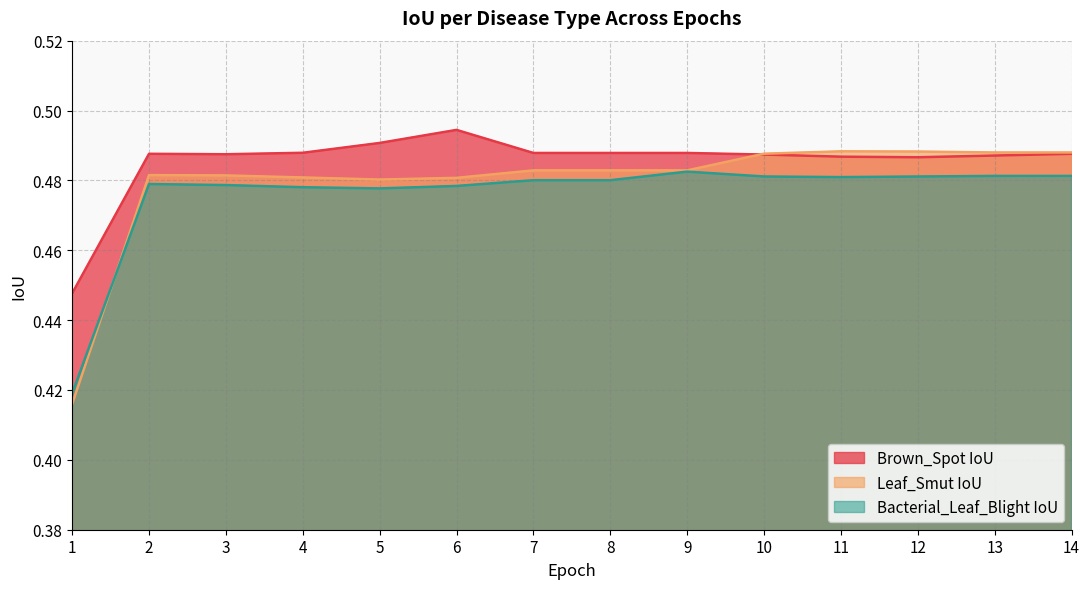

How many distinct data groups are displayed?

3